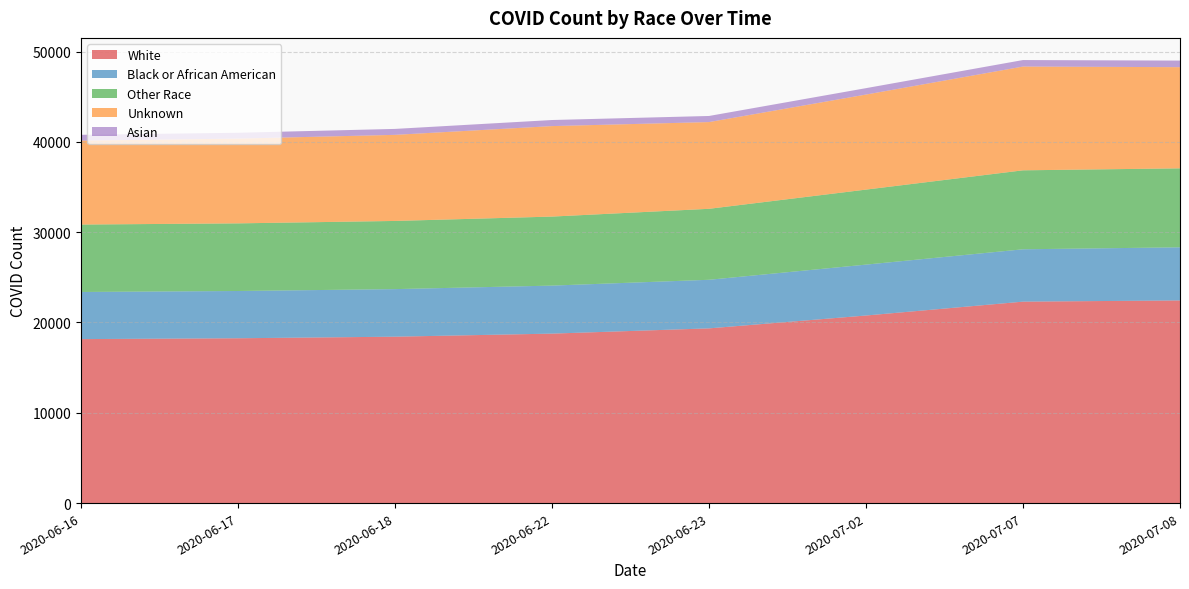

Reading left to right, list all the values displayed in this chart.

White: 18160	18254	18428	18768	19349	20773	22309	22443
Black or African American: 5220	5234	5268	5317	5381	5637	5798	5883
Other Race: 7466	7489	7550	7644	7860	8307	8745	8745
Unknown: 9294	9386	9534	10021	9605	10526	11492	11205
Asian: 646	650	658	673	676	709	721	729